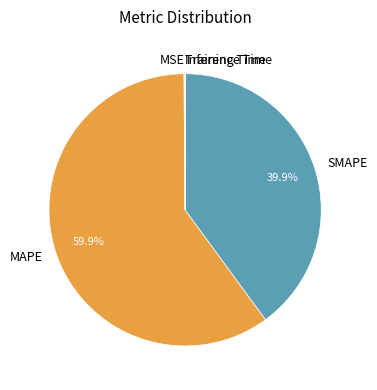

Does any single category account for the majority?

Yes